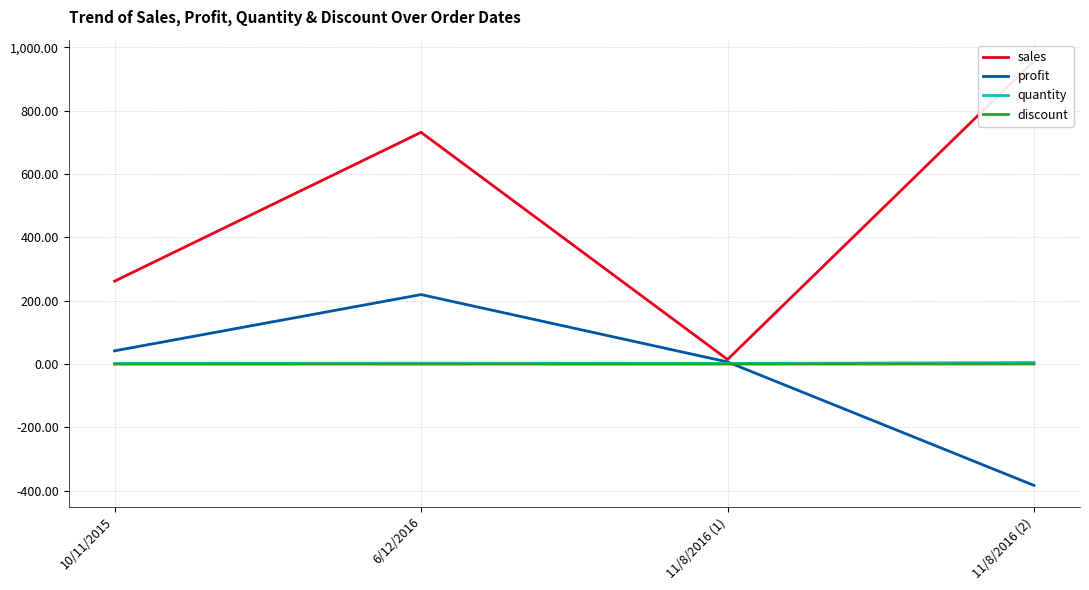

Which has a higher value, 6/12/2016 or 11/8/2016 (1)?

6/12/2016